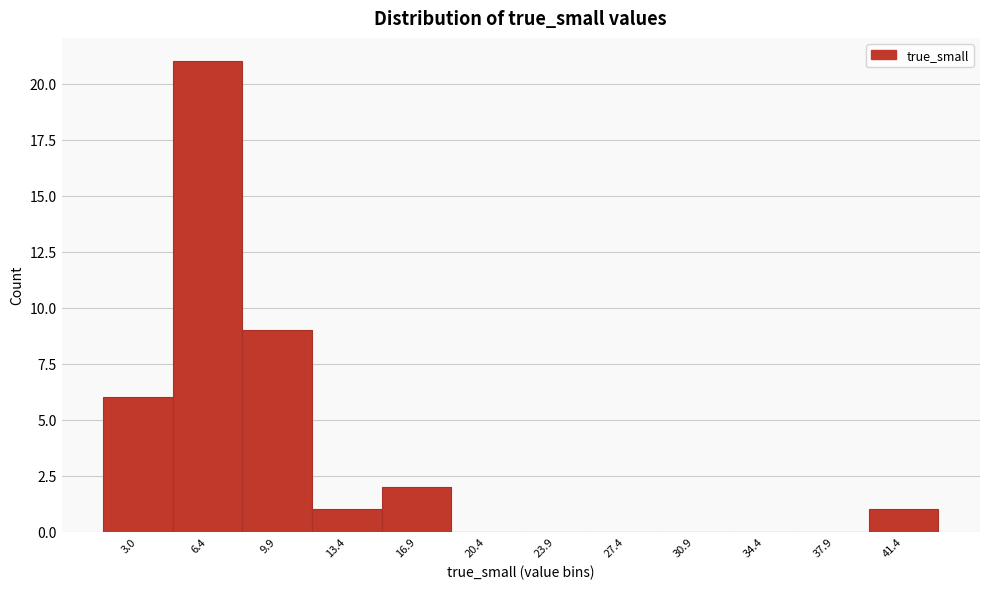

Reading left to right, transcribe all the data shown in this chart.

3.0=6	6.4=21	9.9=9	13.4=1	16.9=2	20.4=0	23.9=0	27.4=0	30.9=0	34.4=0	37.9=0	41.4=1